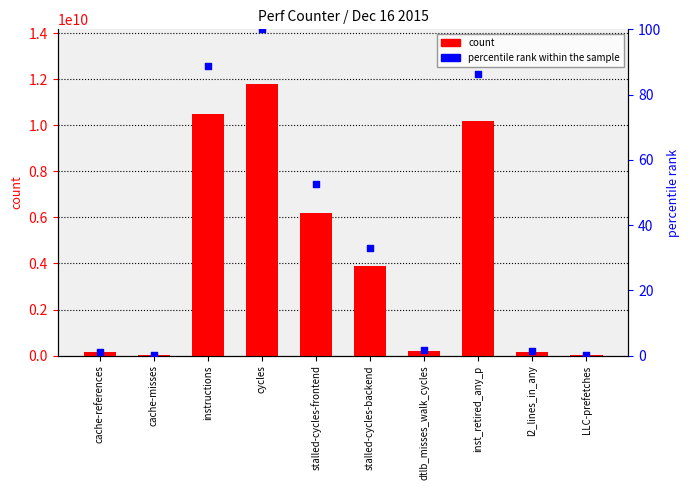

Is the value of value at cache-misses greater than the value of percentile rank within the sample at stalled-cycles-backend?

Yes